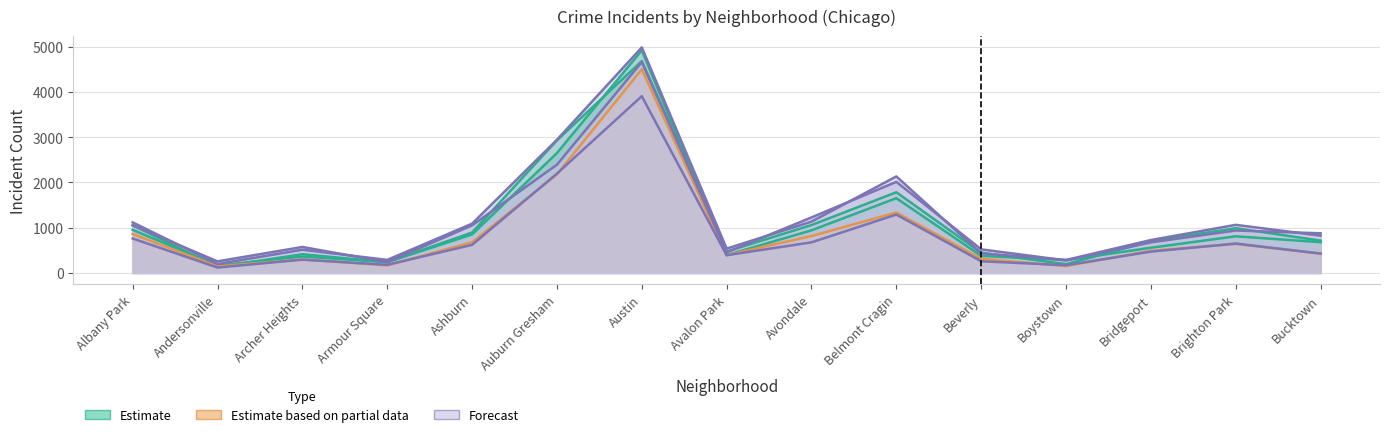

Is the value of 2024 at Archer Heights greater than the value of 2021 at Brighton Park?

No